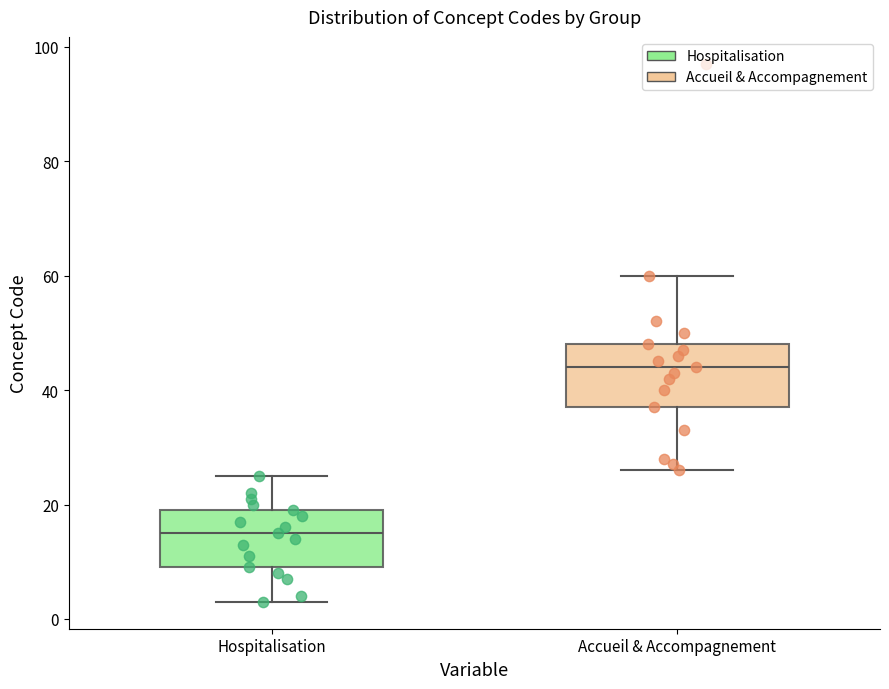

Where does the median line of the box for Hospitalisation sit on the y-axis? The values are not printed on the chart, so give them approximately, as read against the axis.

16